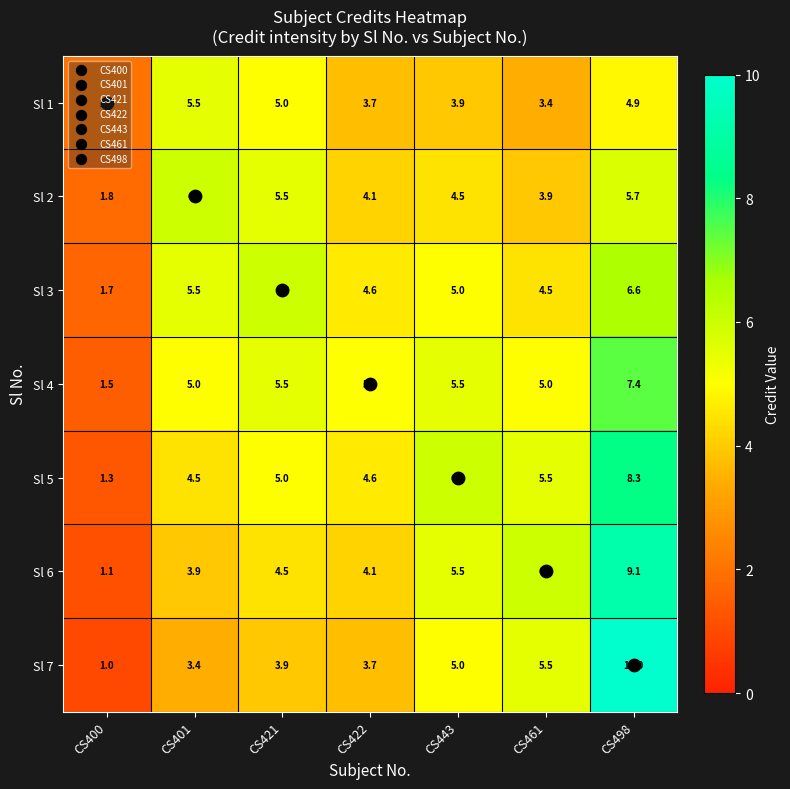

What is the highest value of the Sl 3 series?

6.6